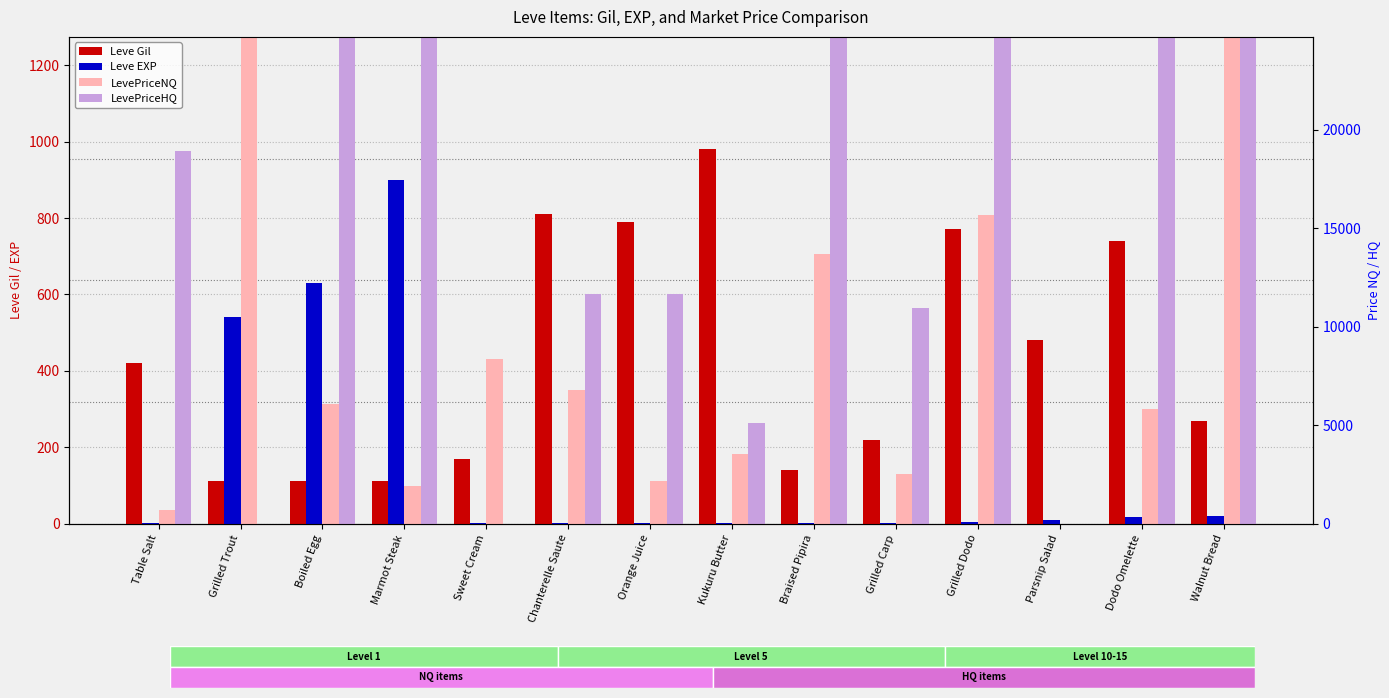

What is the sum of the LevePriceHQ values at Table Salt and Parsnip Salad?

975.0